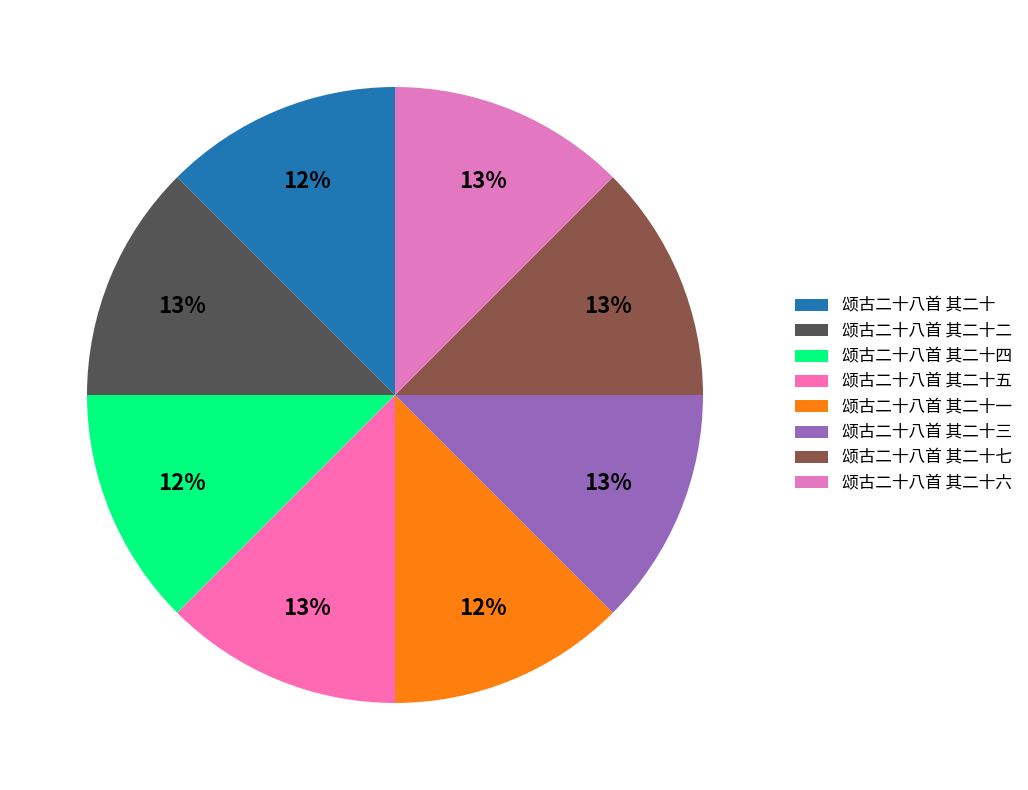

Rank the categories by value from highest to lowest.

颂古二十八首 其二十二, 颂古二十八首 其二十三, 颂古二十八首 其二十五, 颂古二十八首 其二十六, 颂古二十八首 其二十七, 颂古二十八首 其二十, 颂古二十八首 其二十一, 颂古二十八首 其二十四